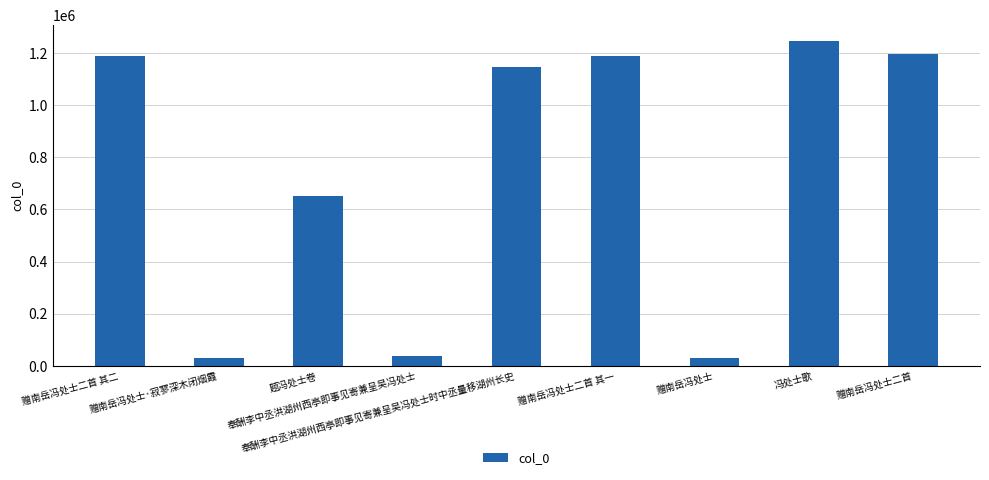

What is the maximum value shown in the chart?

1245782